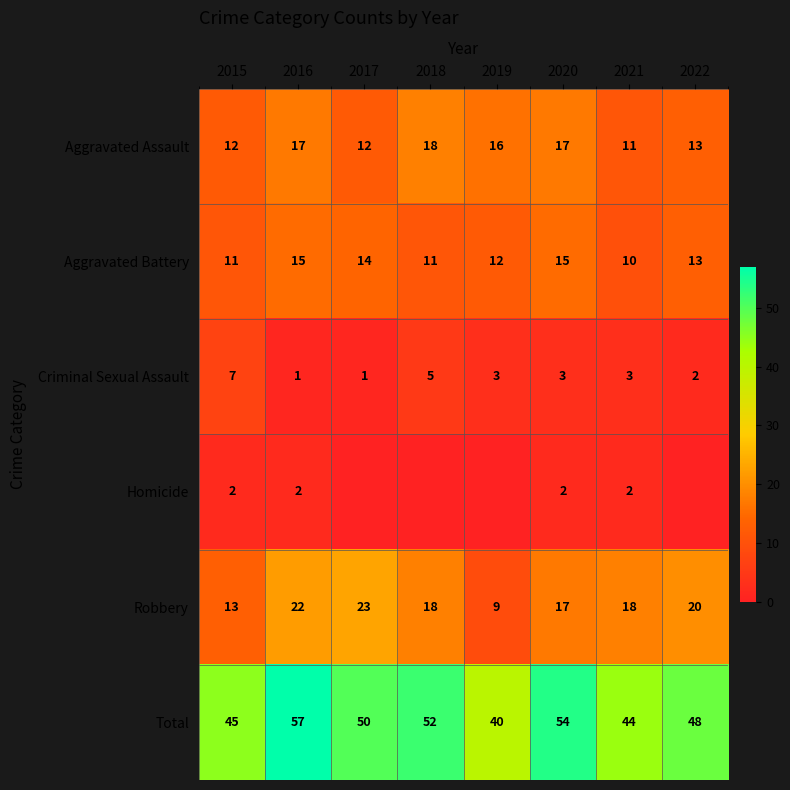

What is the difference between the highest and lowest values at 2016?

56